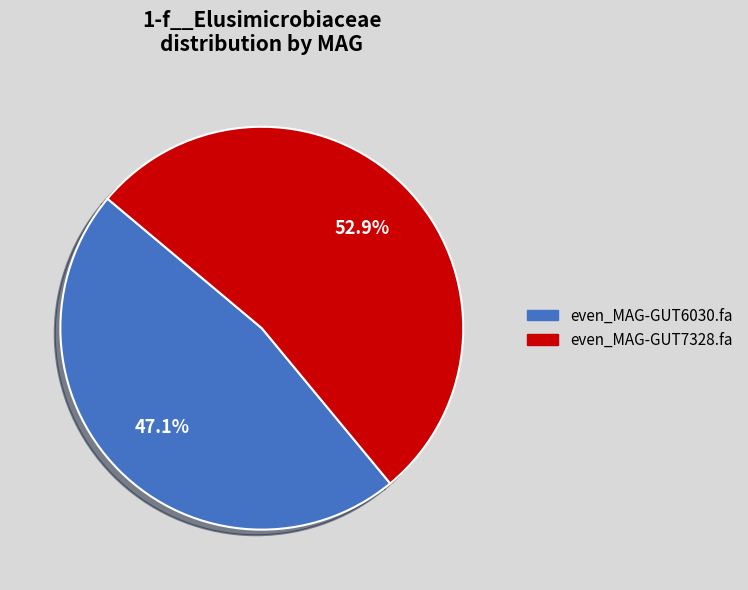

How many segments does this pie chart have?

2